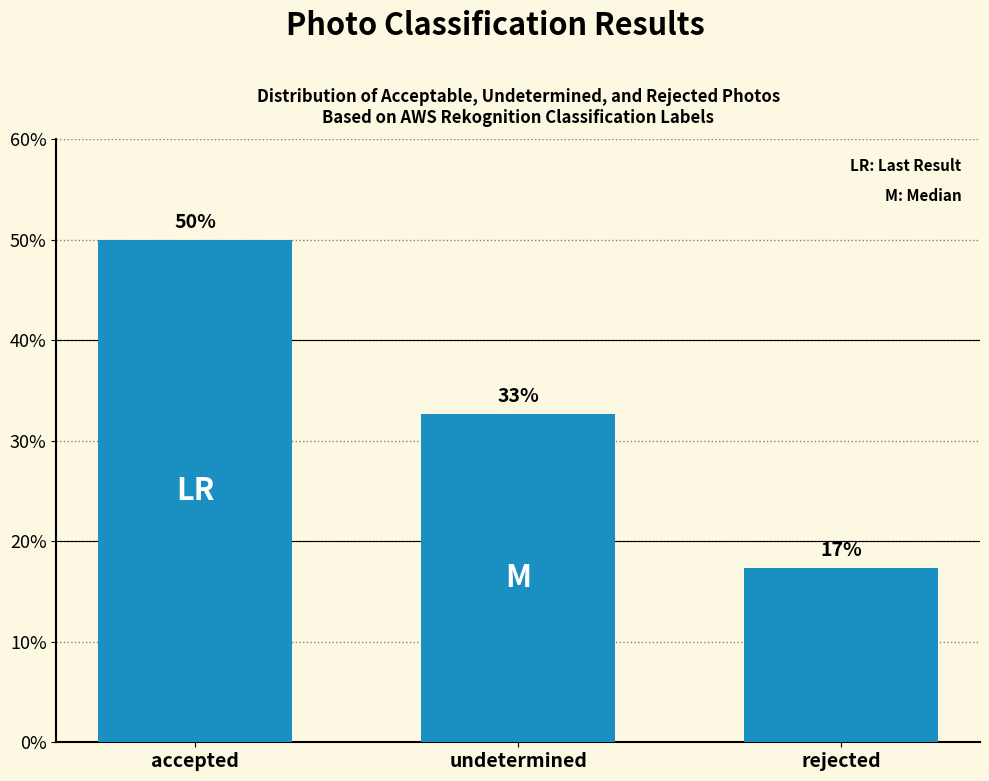

Are the bars horizontal?

No